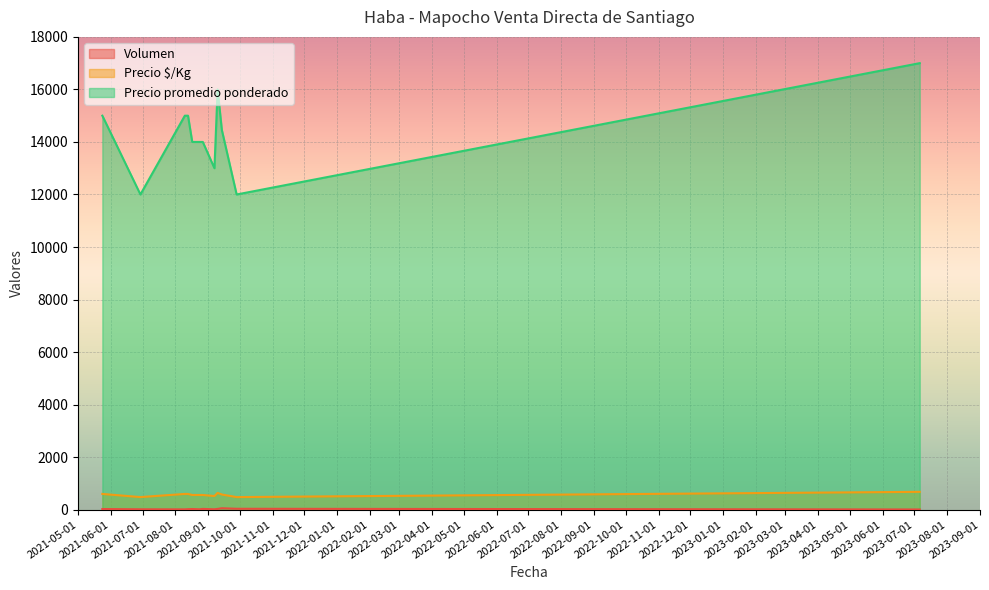

Between 2021-08-13 and 2021-09-28, which is larger?

2021-09-28